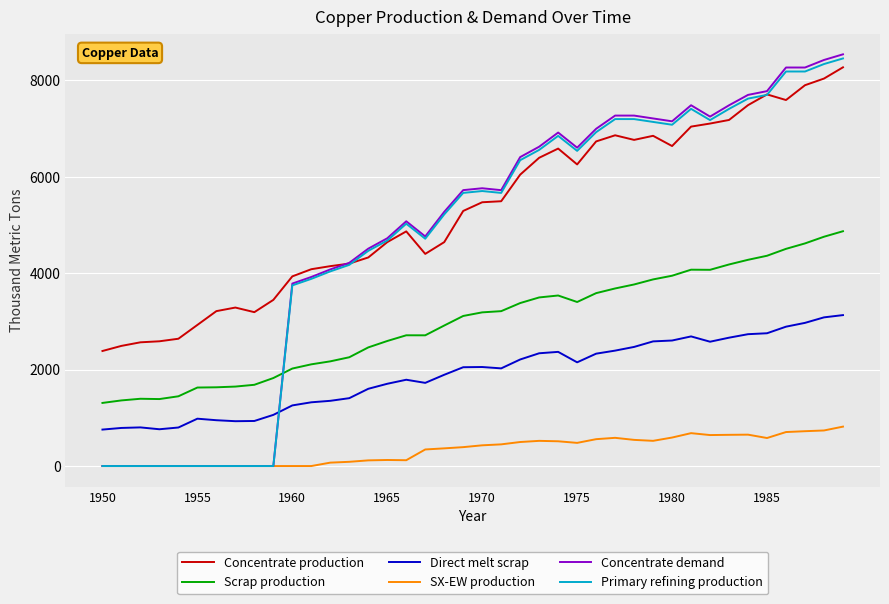

True or false: Scrap production and Concentrate demand cross at least once.

True